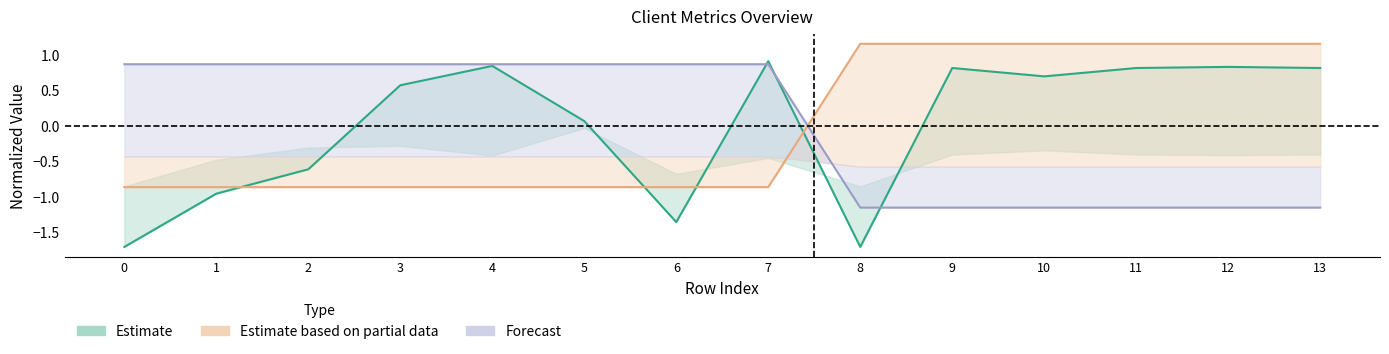

What is the approximate value of active_days at 13?

1.2